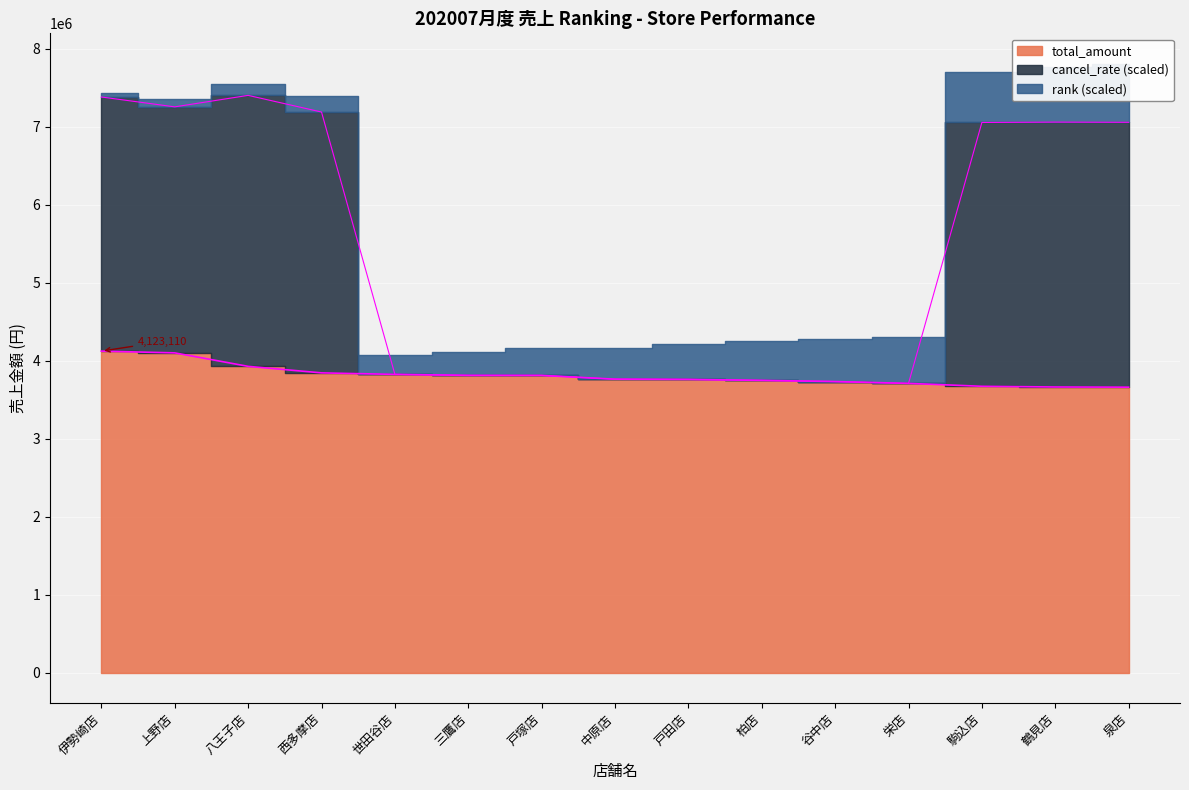

True or false: cancel_rate has a value of 7059211 at 鶴見店.

True